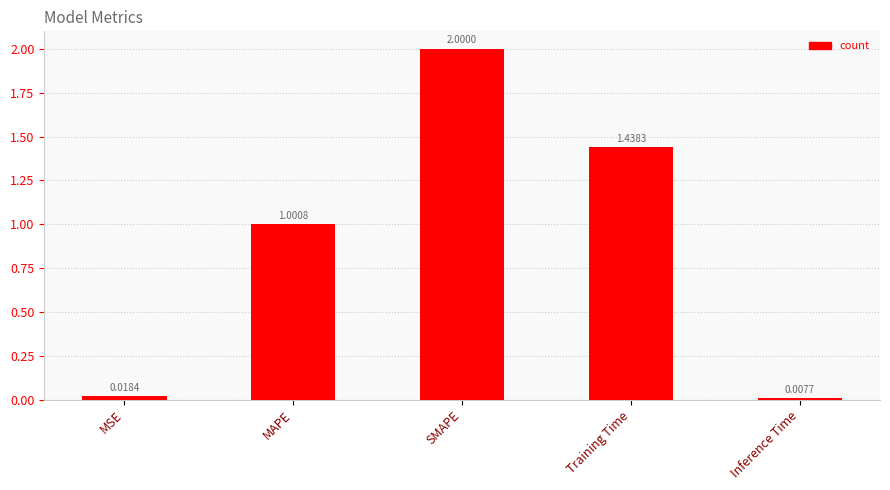

What is the label of the 1st bar from the left?

MSE